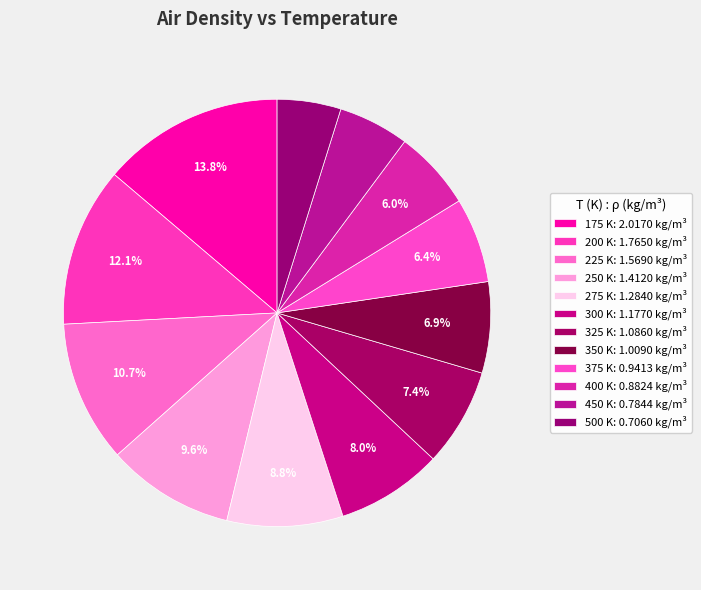

Is there a majority slice in this chart?

No